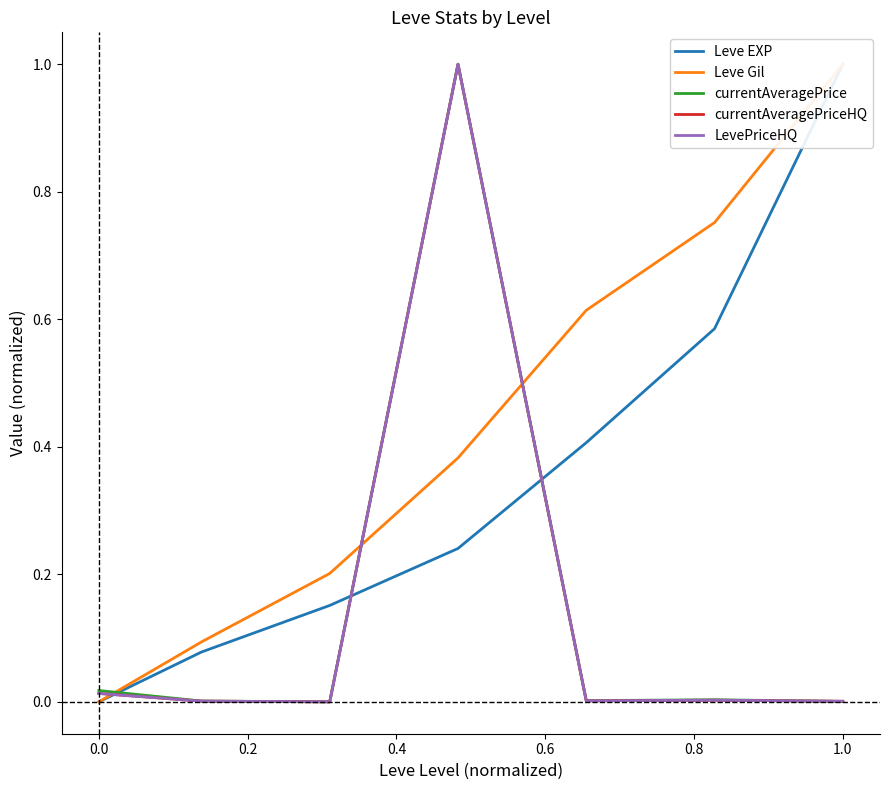

How many lines are shown in the chart?

5